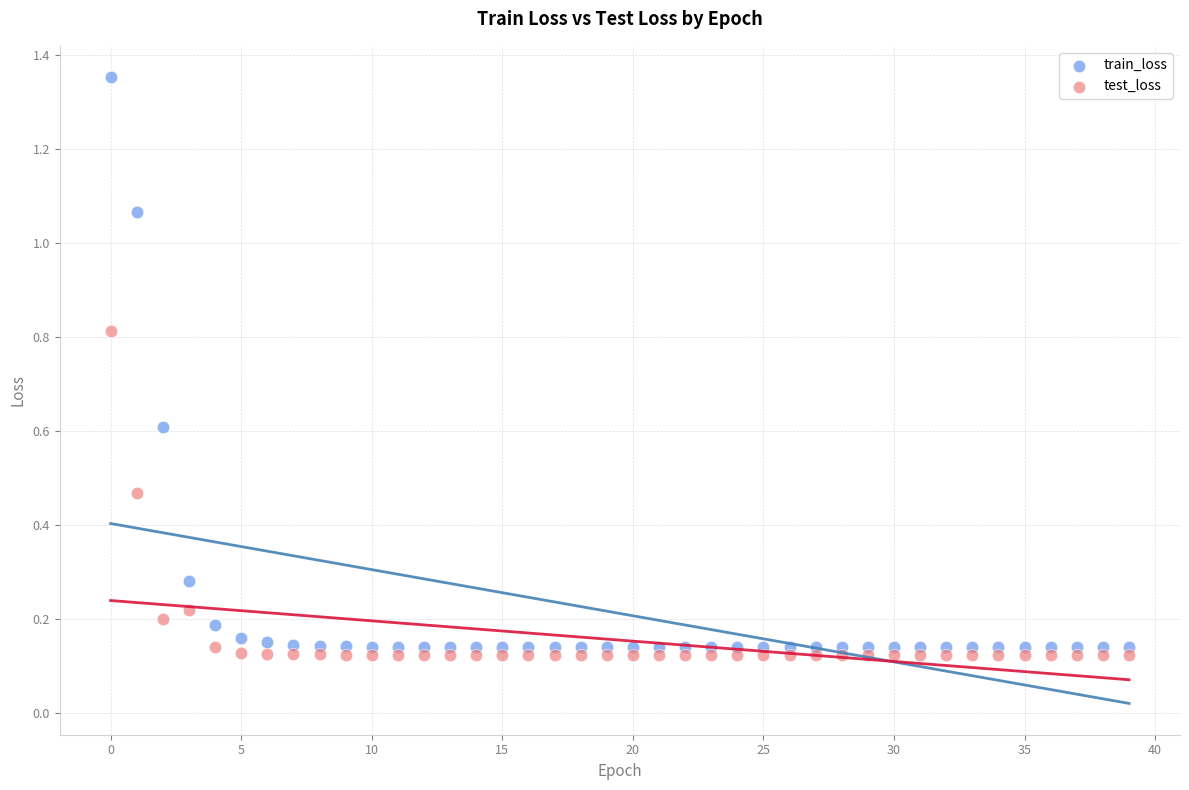

Which series has the widest spread of Y values?

train_loss